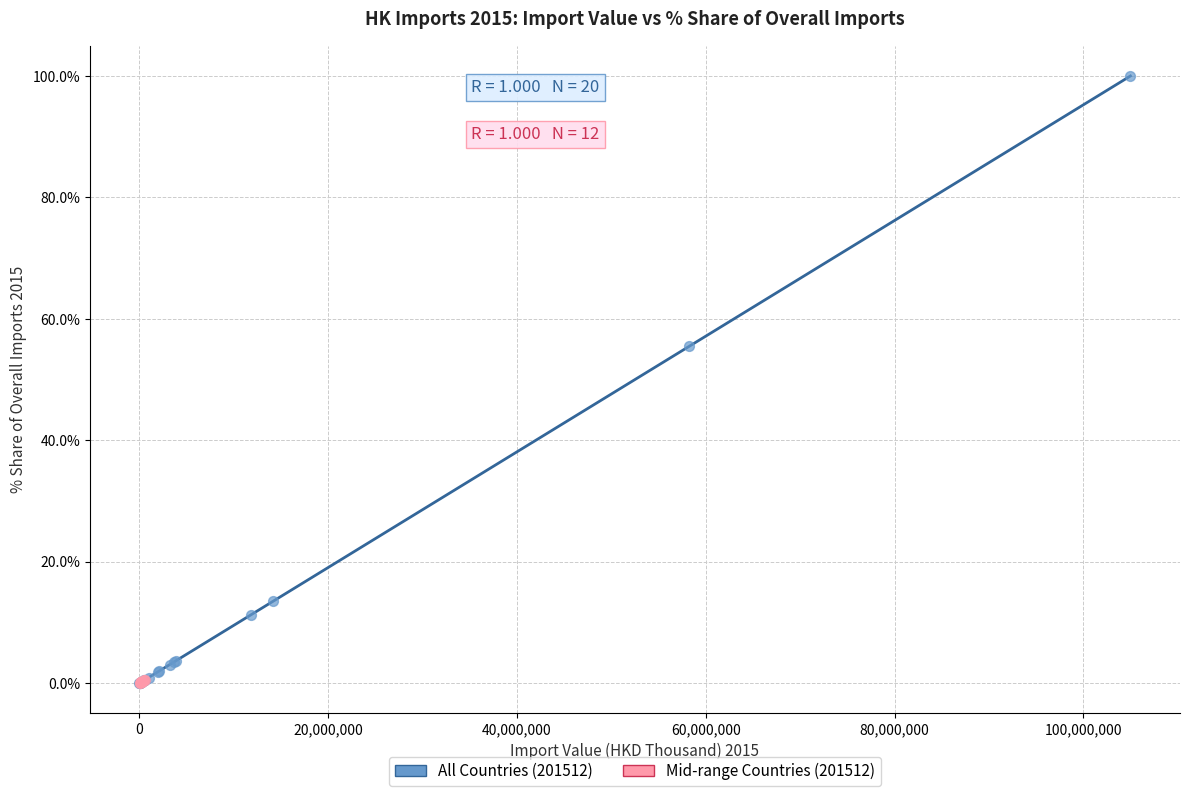

Which series has the largest Y range (max minus min)?

All Countries (201512)